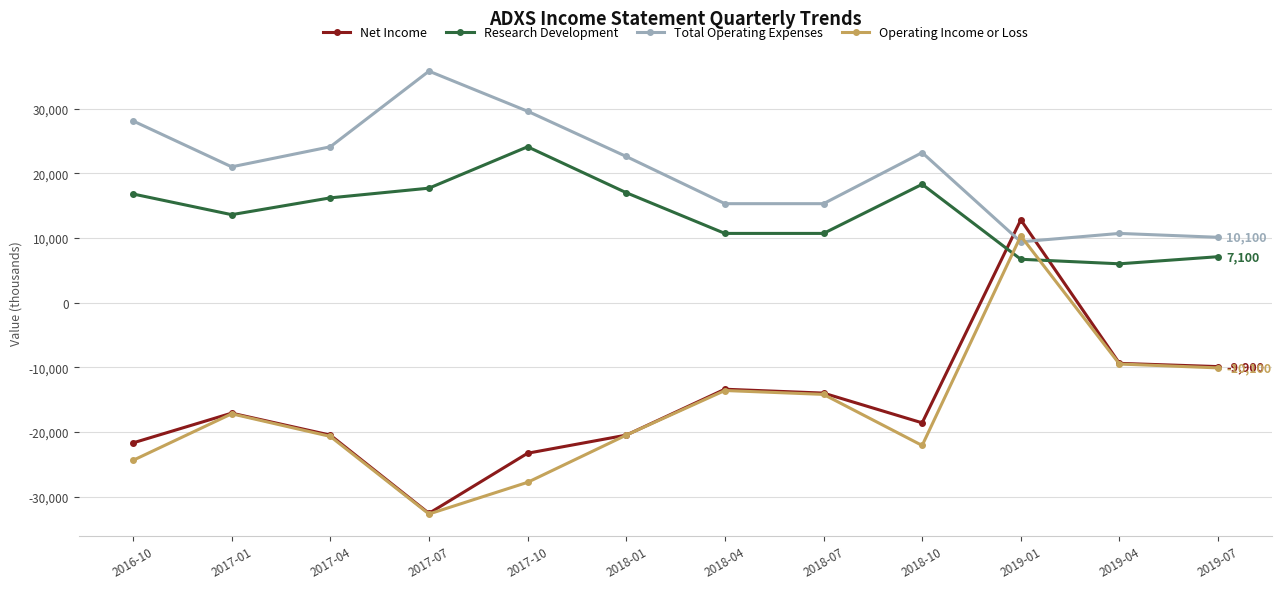

At which category does Research Development reach its first local valley?

2017-01